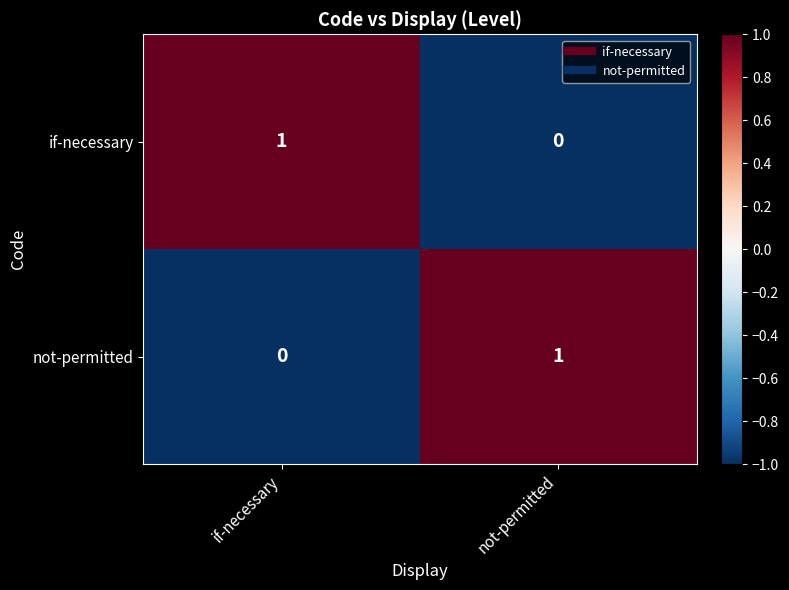

Reading left to right, transcribe all the data shown in this chart.

if-necessary: 1	0
not-permitted: 0	1